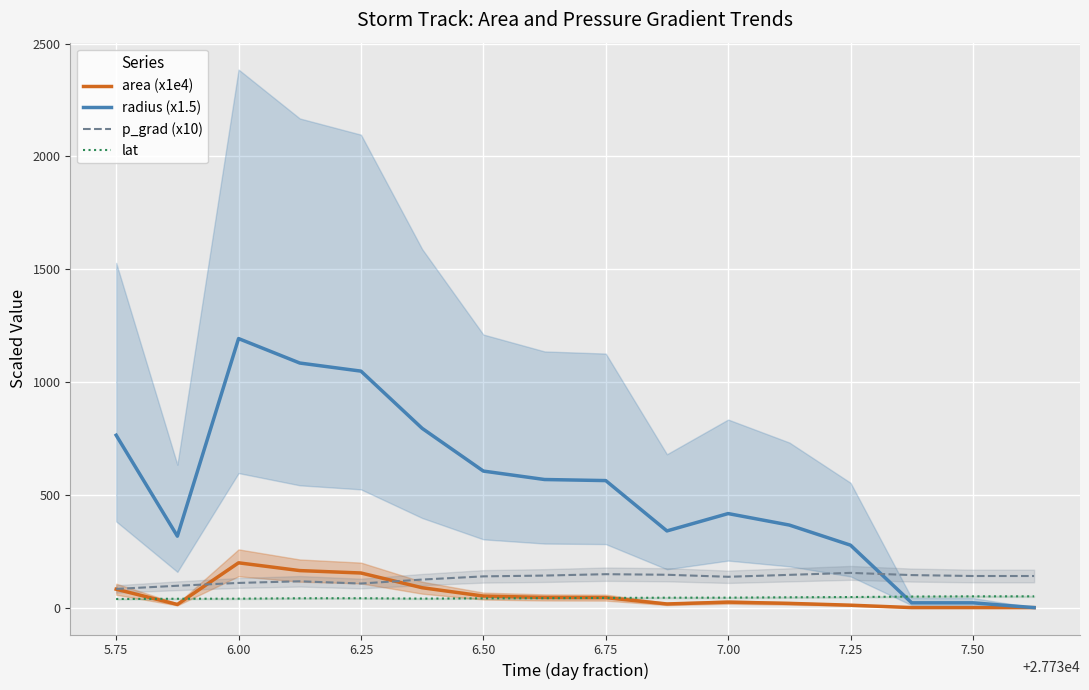

What are all the series names shown in the legend?

area (x1e4), radius (x1.5), p_grad (x10), lat